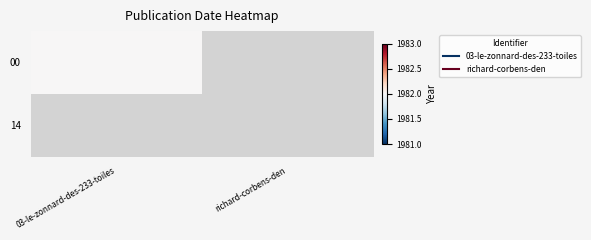

At which label does richard-corbens-den reach its peak?

00